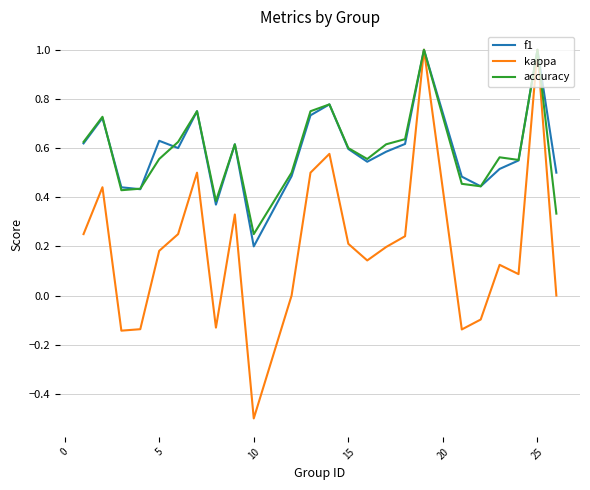

What is the highest value of the kappa series?

1.0